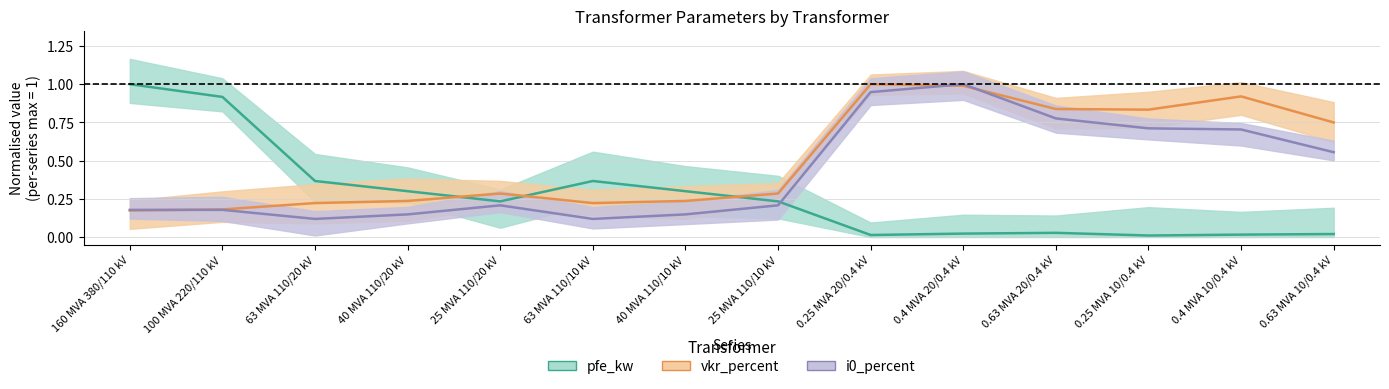

How many interior local valleys does the pfe_kw series have?

3